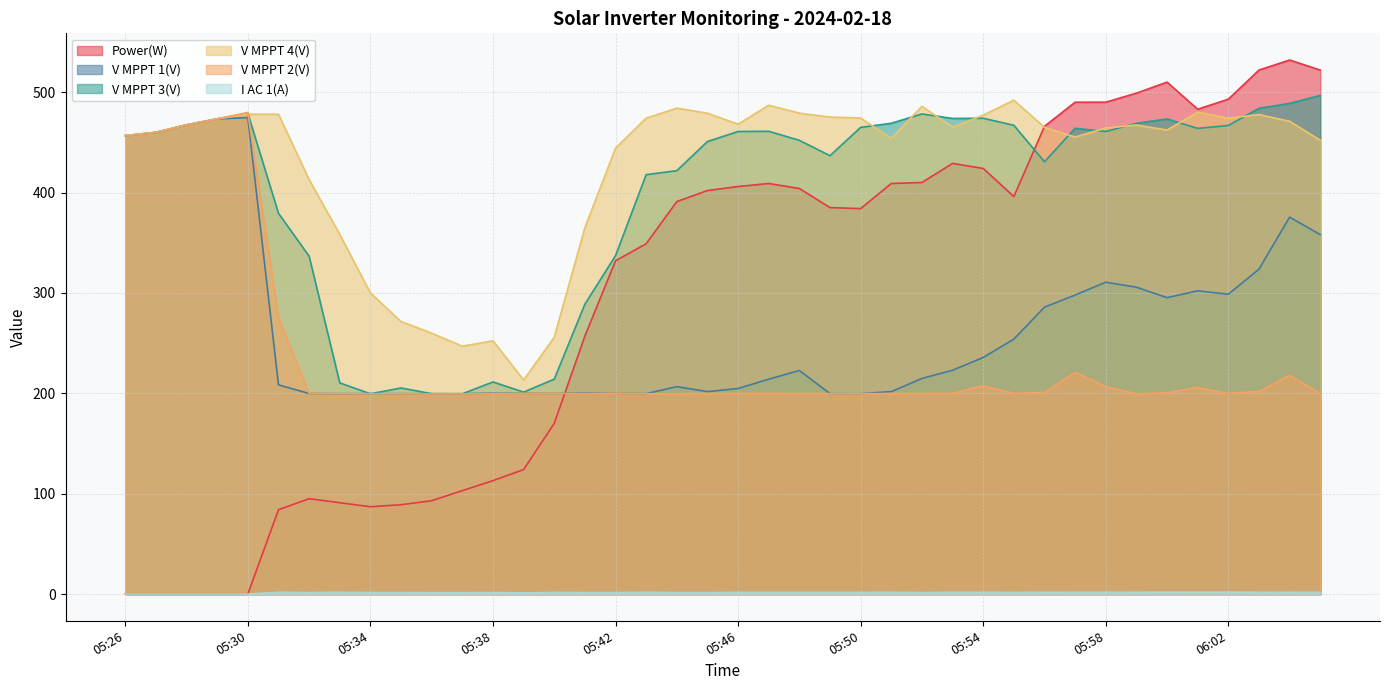

What is the minimum value for V MPPT 4(V)?

213.3